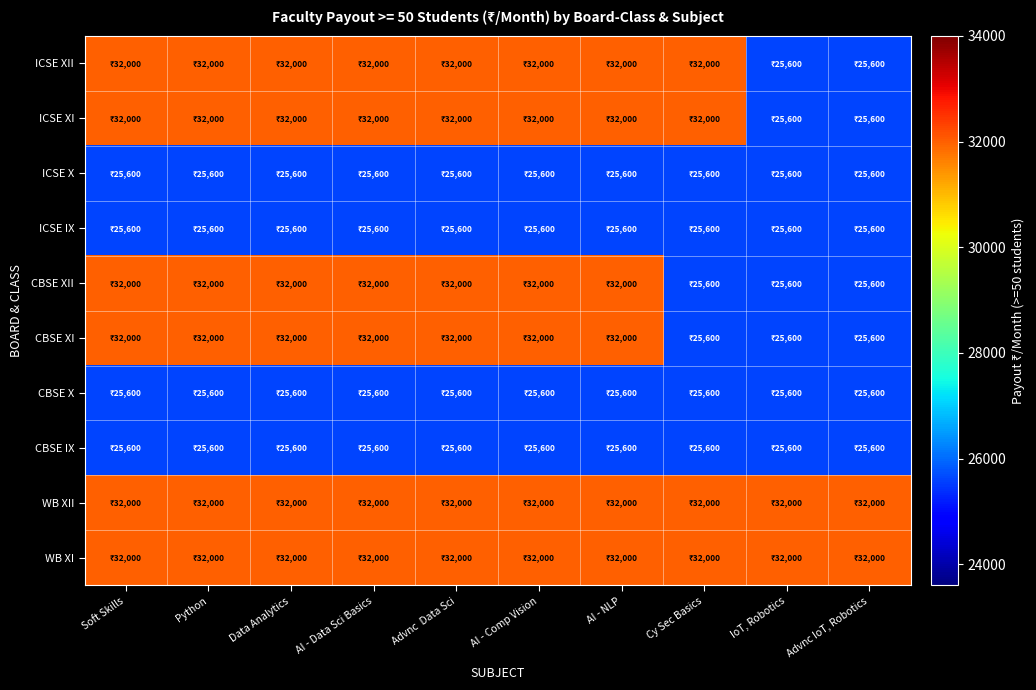

Reading left to right, extract all data points from this chart.

ICSE XII: Soft Skills=32000	Python=32000	Data Analytics=32000	AI - Data Sci Basics=32000	Advnc  Data Sci=32000	AI - Comp Vision=32000	AI - NLP=32000	Cy Sec Basics=32000	IoT, Robotics=25600	Advnc IoT, Robotics=25600
ICSE XI: Soft Skills=32000	Python=32000	Data Analytics=32000	AI - Data Sci Basics=32000	Advnc  Data Sci=32000	AI - Comp Vision=32000	AI - NLP=32000	Cy Sec Basics=32000	IoT, Robotics=25600	Advnc IoT, Robotics=25600
ICSE X: Soft Skills=25600	Python=25600	Data Analytics=25600	AI - Data Sci Basics=25600	Advnc  Data Sci=25600	AI - Comp Vision=25600	AI - NLP=25600	Cy Sec Basics=25600	IoT, Robotics=25600	Advnc IoT, Robotics=25600
ICSE IX: Soft Skills=25600	Python=25600	Data Analytics=25600	AI - Data Sci Basics=25600	Advnc  Data Sci=25600	AI - Comp Vision=25600	AI - NLP=25600	Cy Sec Basics=25600	IoT, Robotics=25600	Advnc IoT, Robotics=25600
CBSE XII: Soft Skills=32000	Python=32000	Data Analytics=32000	AI - Data Sci Basics=32000	Advnc  Data Sci=32000	AI - Comp Vision=32000	AI - NLP=32000	Cy Sec Basics=25600	IoT, Robotics=25600	Advnc IoT, Robotics=25600
CBSE XI: Soft Skills=32000	Python=32000	Data Analytics=32000	AI - Data Sci Basics=32000	Advnc  Data Sci=32000	AI - Comp Vision=32000	AI - NLP=32000	Cy Sec Basics=25600	IoT, Robotics=25600	Advnc IoT, Robotics=25600
CBSE X: Soft Skills=25600	Python=25600	Data Analytics=25600	AI - Data Sci Basics=25600	Advnc  Data Sci=25600	AI - Comp Vision=25600	AI - NLP=25600	Cy Sec Basics=25600	IoT, Robotics=25600	Advnc IoT, Robotics=25600
CBSE IX: Soft Skills=25600	Python=25600	Data Analytics=25600	AI - Data Sci Basics=25600	Advnc  Data Sci=25600	AI - Comp Vision=25600	AI - NLP=25600	Cy Sec Basics=25600	IoT, Robotics=25600	Advnc IoT, Robotics=25600
WB XII: Soft Skills=32000	Python=32000	Data Analytics=32000	AI - Data Sci Basics=32000	Advnc  Data Sci=32000	AI - Comp Vision=32000	AI - NLP=32000	Cy Sec Basics=32000	IoT, Robotics=32000	Advnc IoT, Robotics=32000
WB XI: Soft Skills=32000	Python=32000	Data Analytics=32000	AI - Data Sci Basics=32000	Advnc  Data Sci=32000	AI - Comp Vision=32000	AI - NLP=32000	Cy Sec Basics=32000	IoT, Robotics=32000	Advnc IoT, Robotics=32000